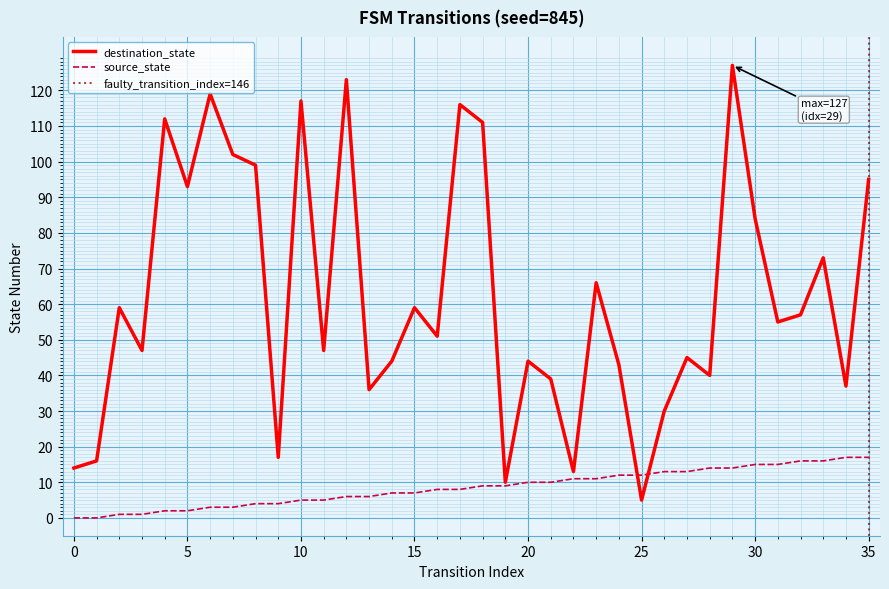

What is the difference between the destination_state values at 12 and 7?

21